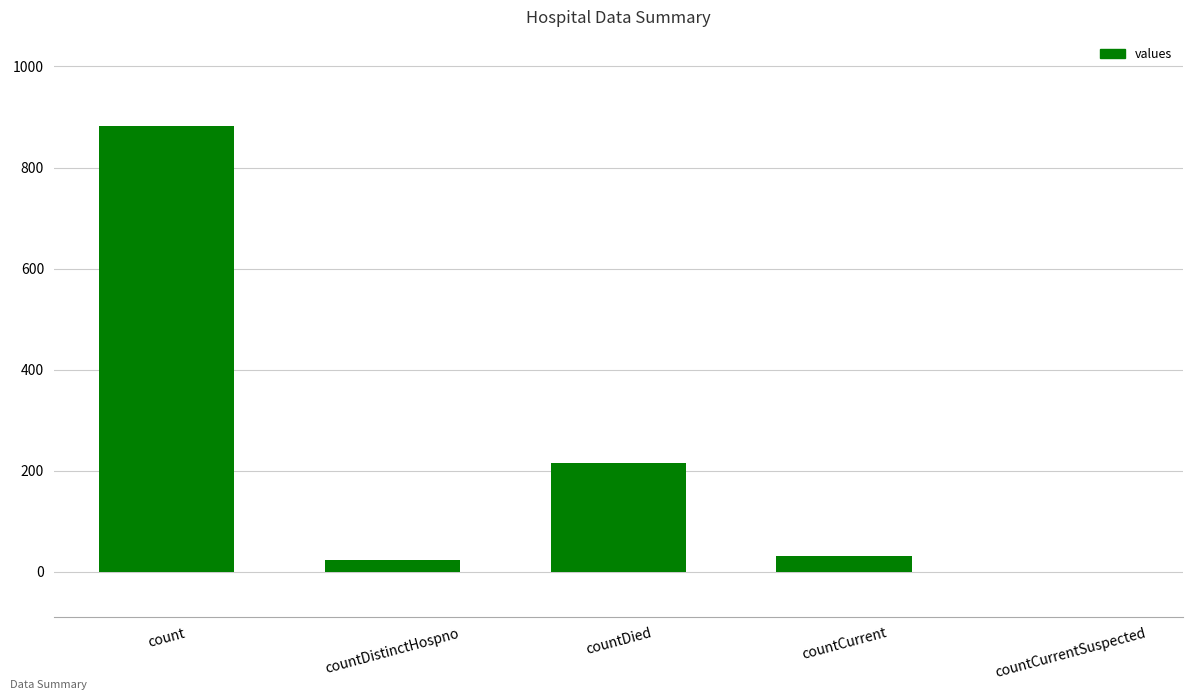

How many series are shown in this chart?

1